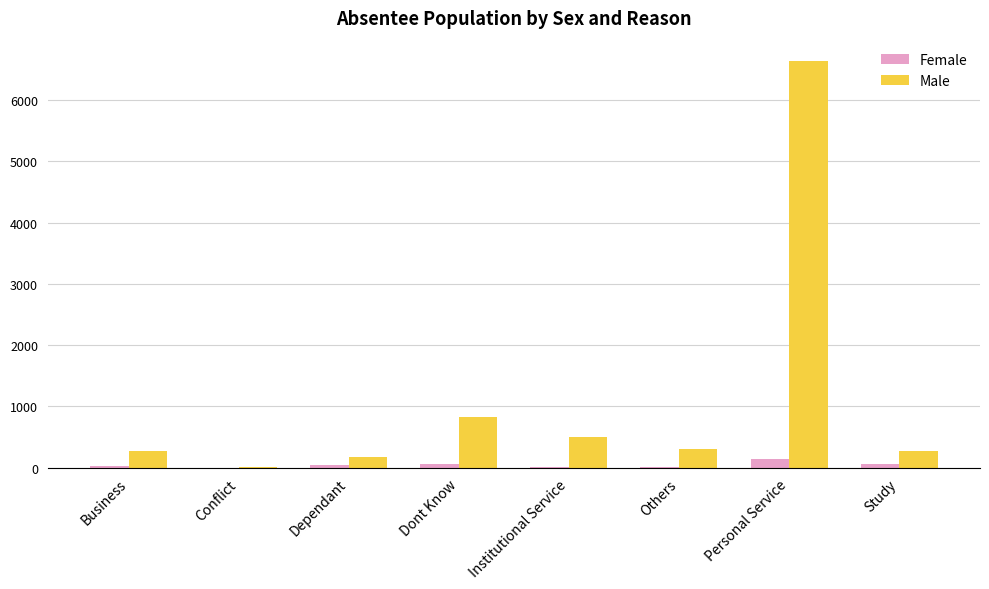

Is it true that Female equals 58 at Dont Know?

True